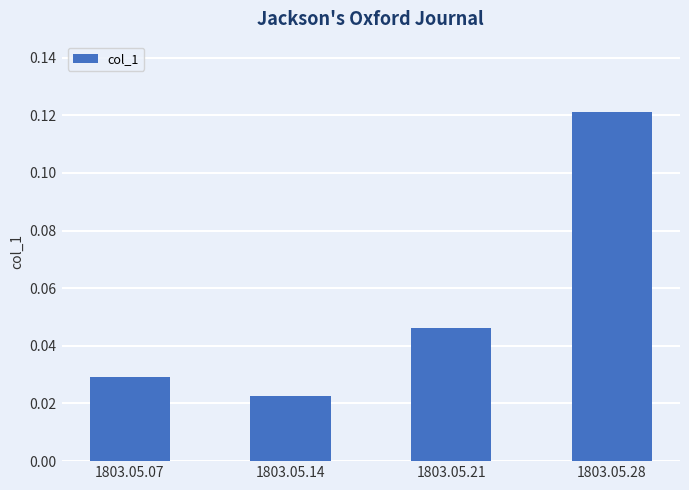

Which category has the highest value across all series?

1803.05.28